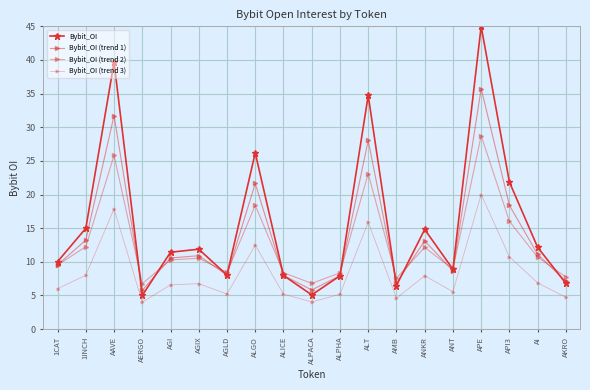

How many lines are shown in the chart?

4